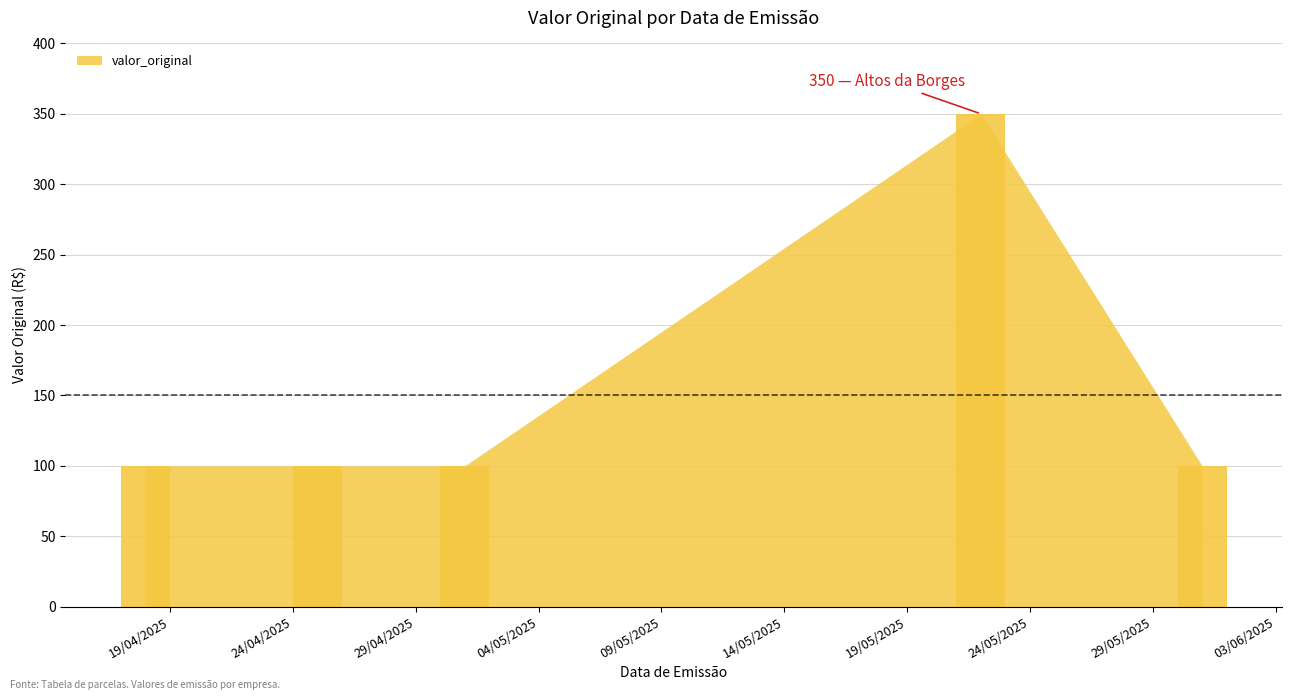

What is the smallest value displayed?

100